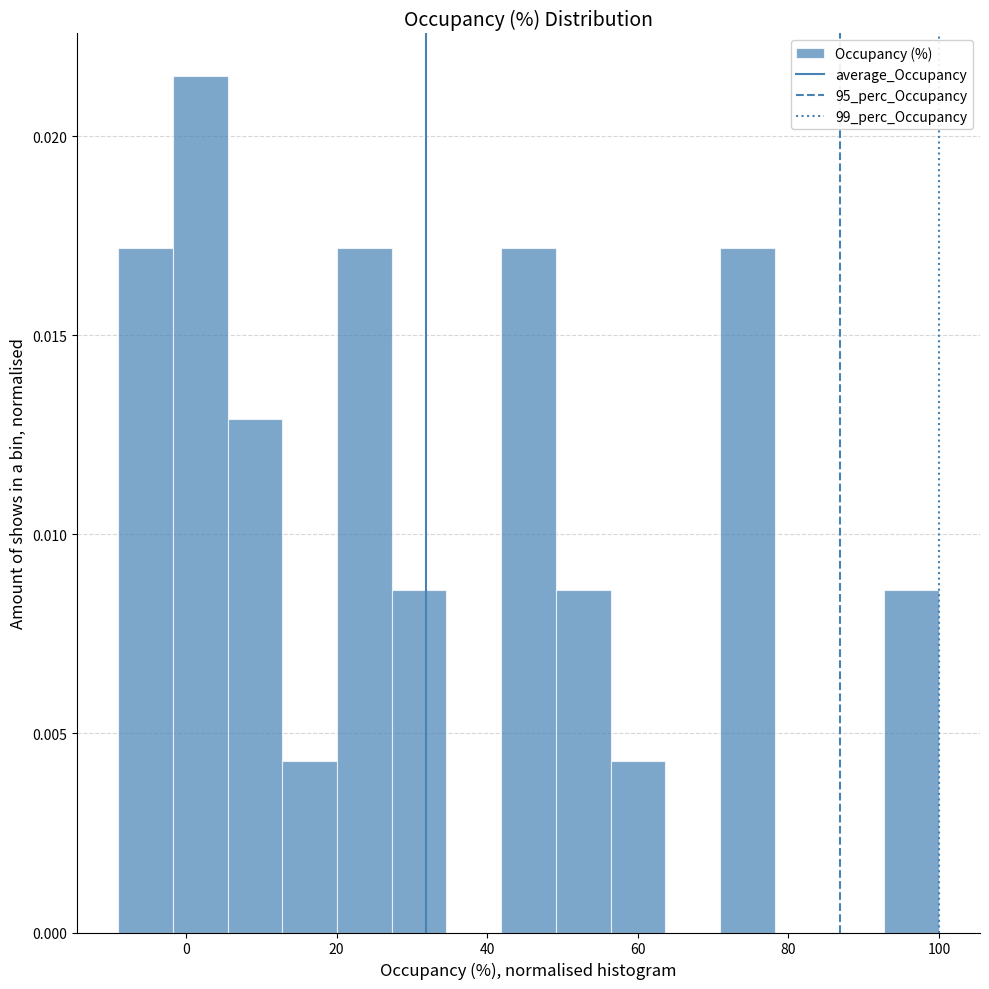

Read against the x-axis, roughly where is the centre of the tallest bar?

2